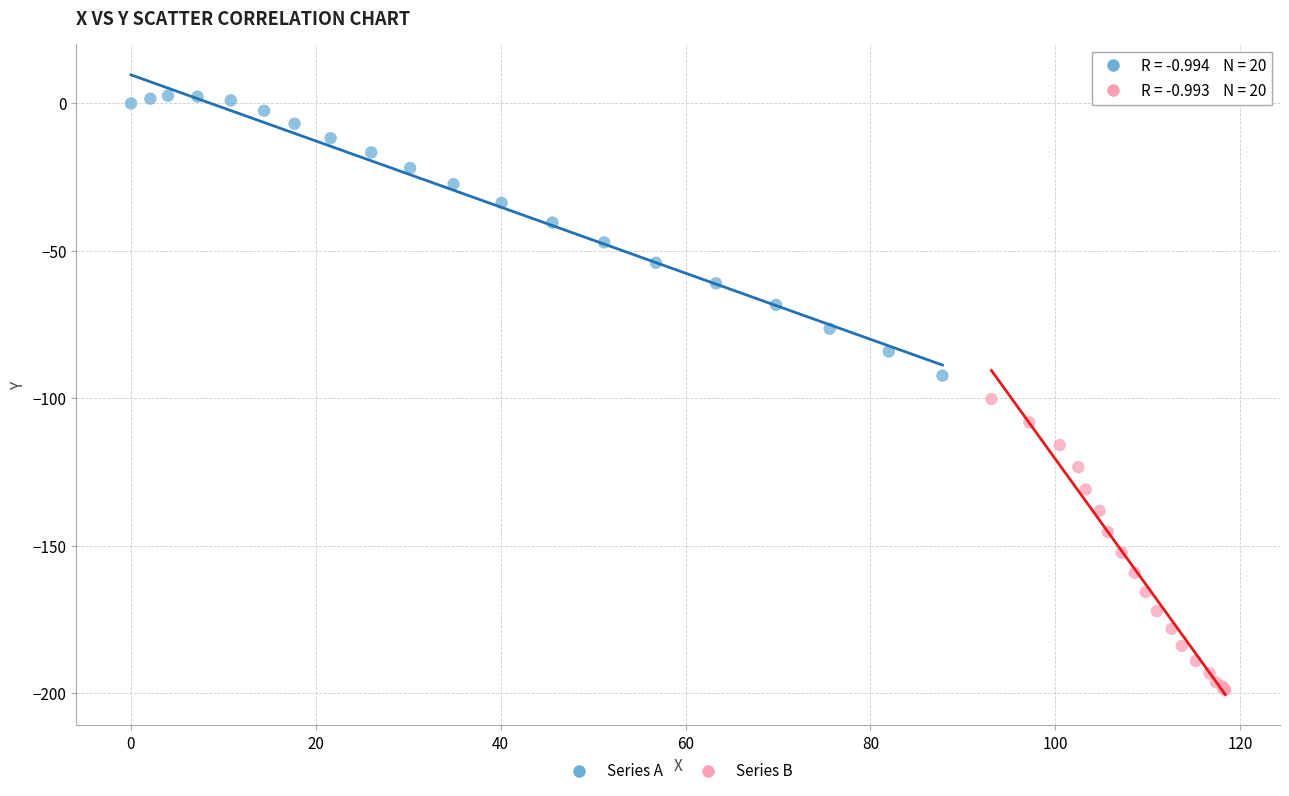

Which series reaches the minimum Y coordinate?

Series B